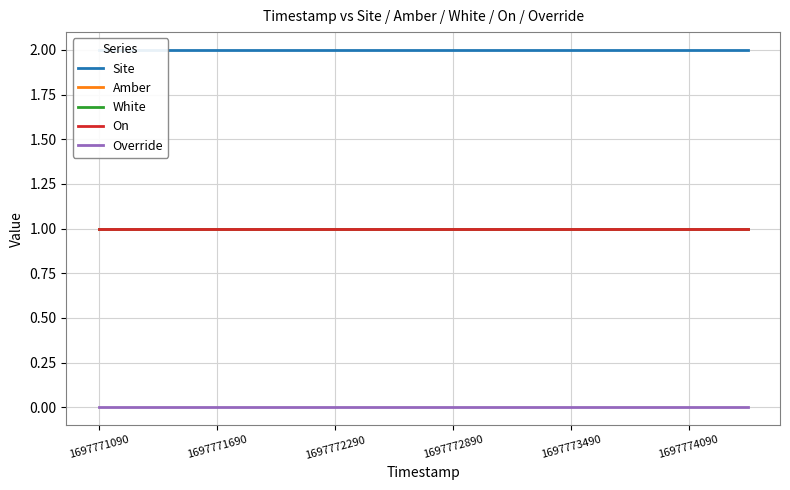

Between 10 and 11, which is larger?

10